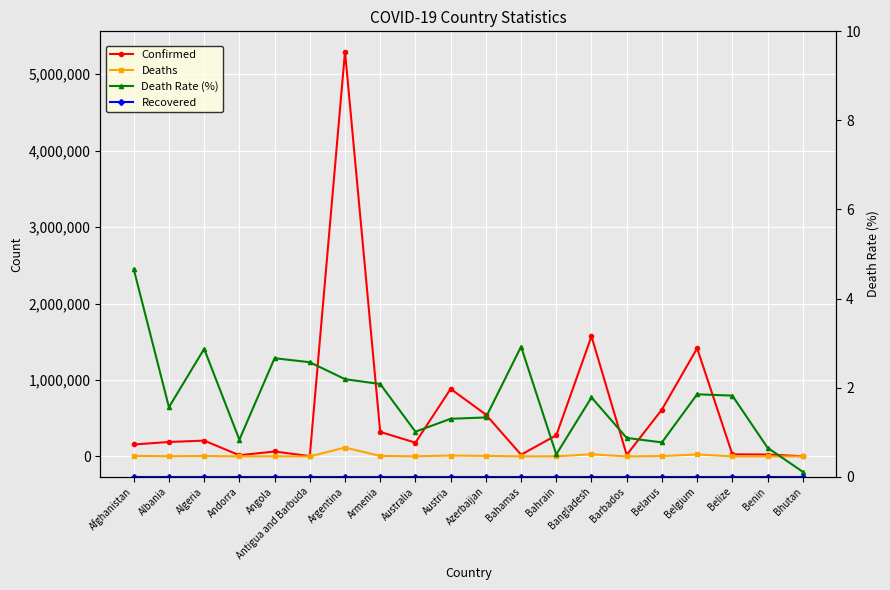

Between Bhutan and Benin, which is larger?

Benin